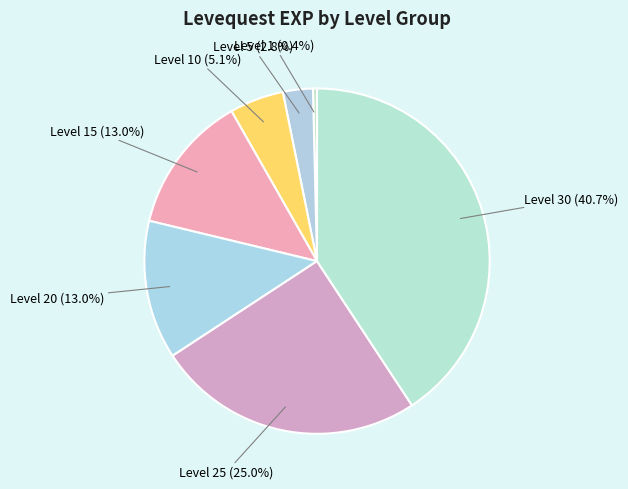

Count the number of slices in the pie.

7